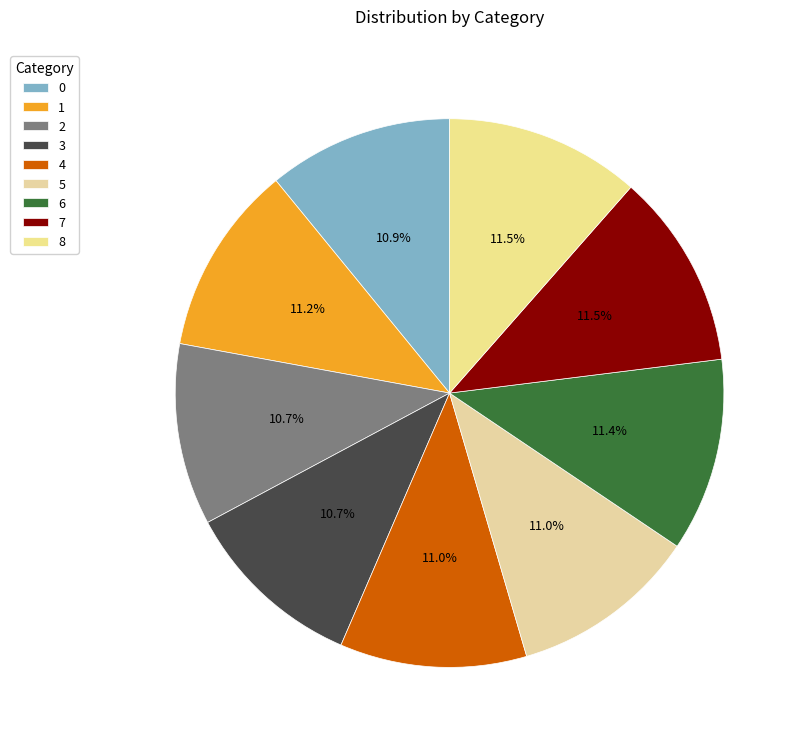

Is 0 the majority of the pie?

No